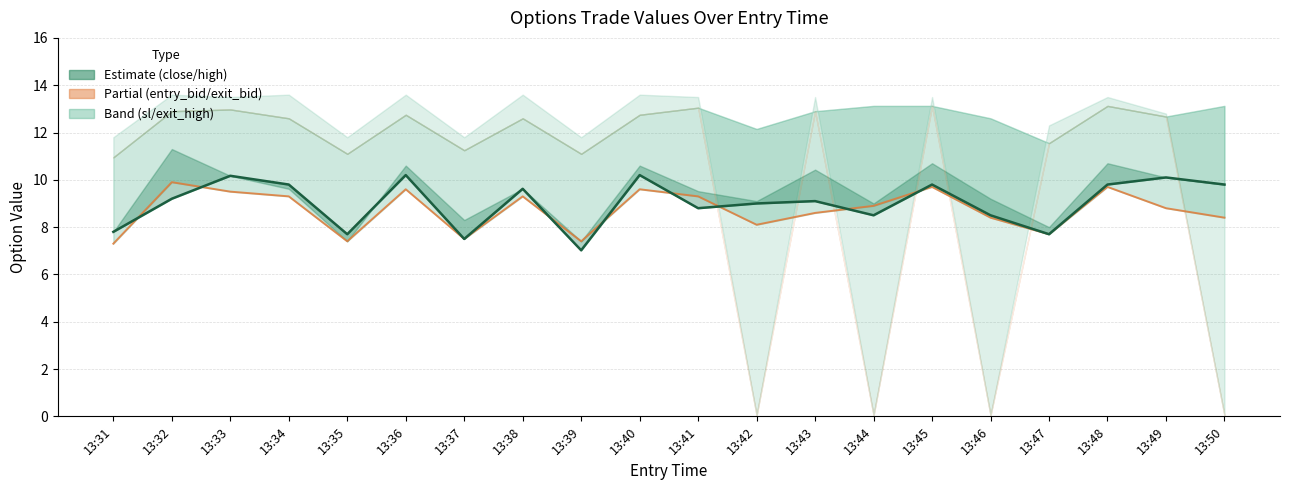

At which category does entry_bid reach its first local valley?

13:35